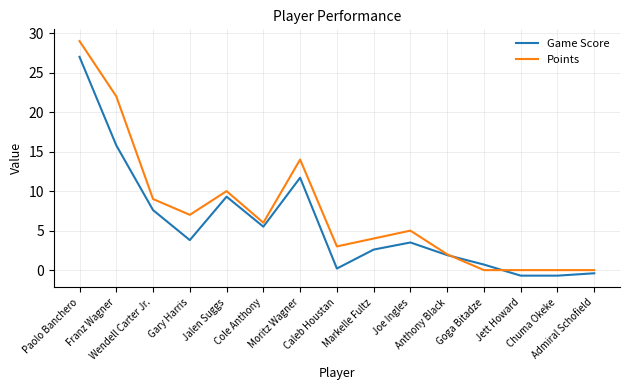

Between Joe Ingles and Chuma Okeke, which series saw the biggest shift?

Points